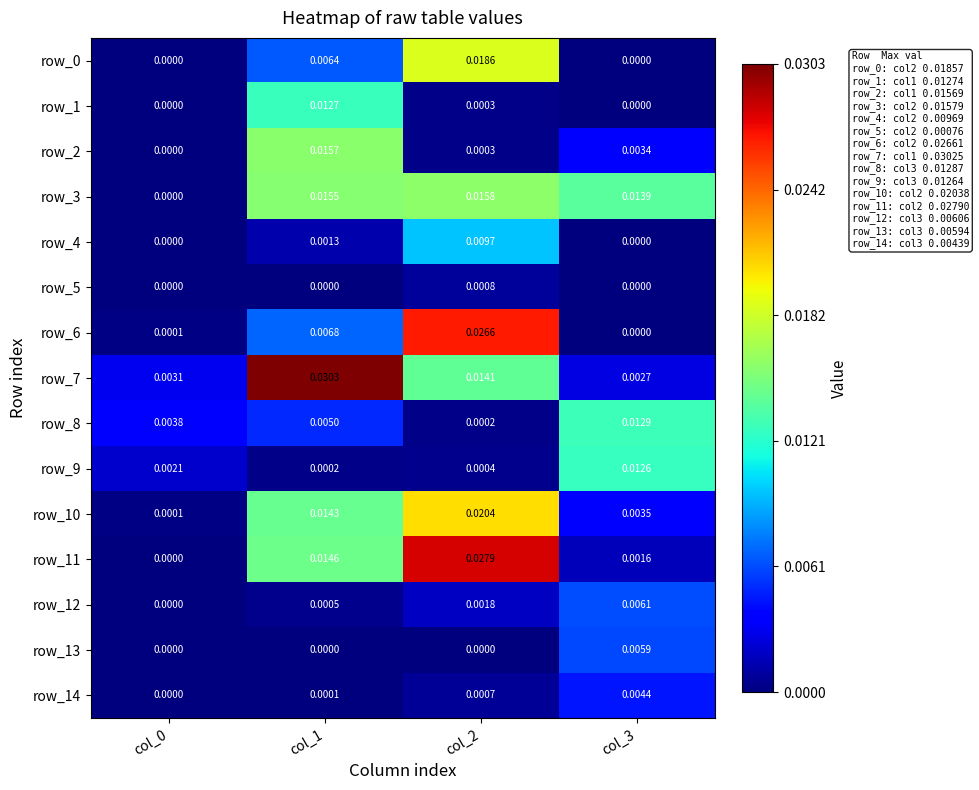

Is the value of row_10 at col_2 greater than the value of row_11 at col_1?

Yes